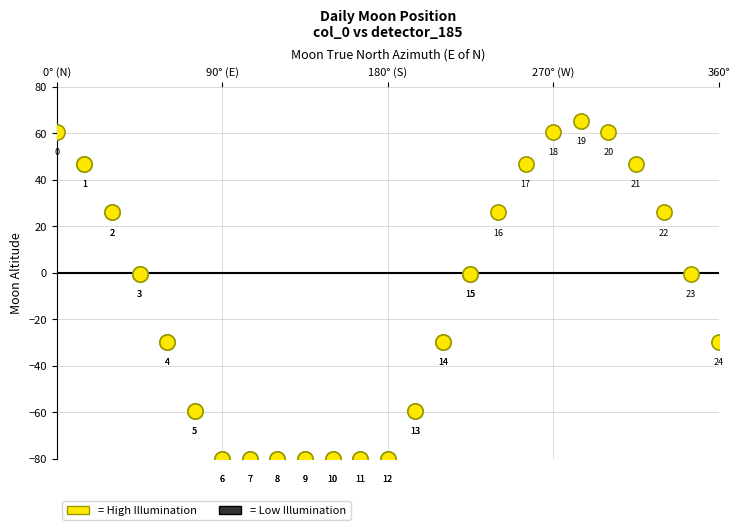

What Y value in the scatter plot is closest to -7?

-0.6